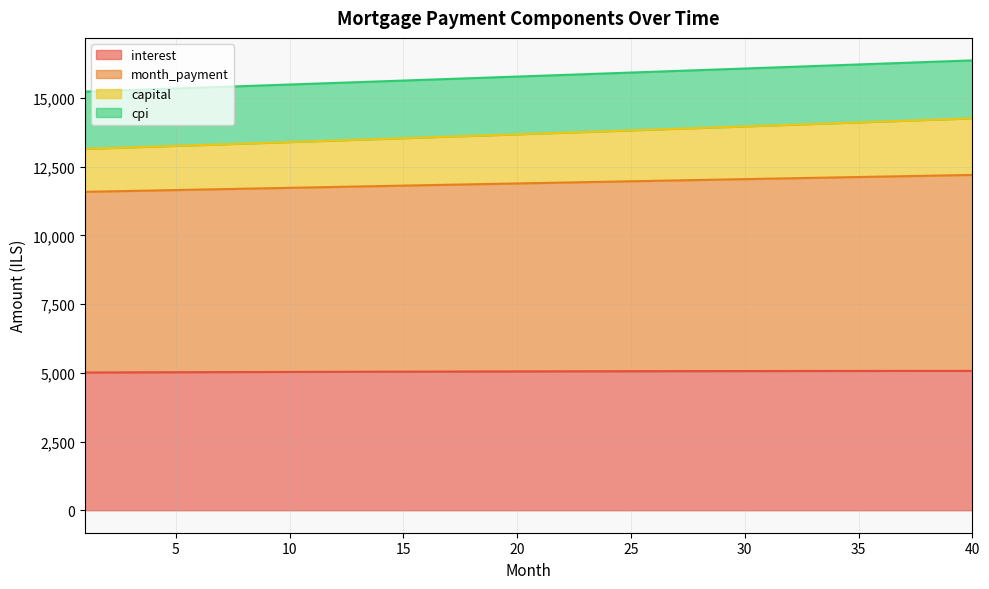

True or false: cpi and capital cross at least once.

False